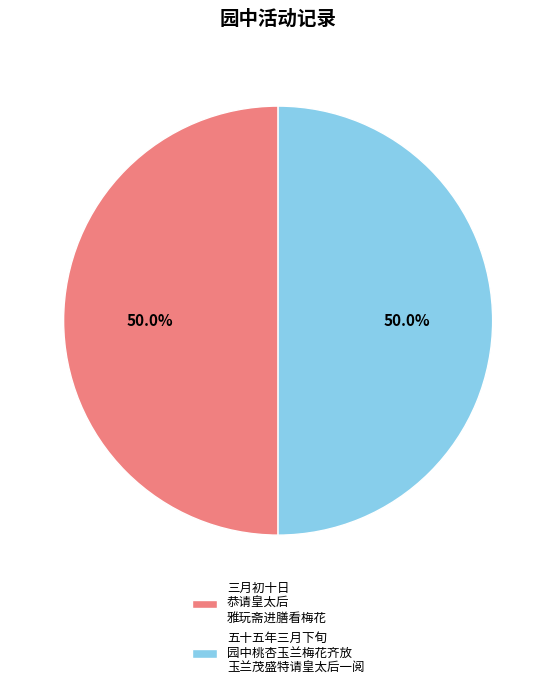

Approximately how many times larger is the value at 五十五年三月下旬 园中桃杏玉兰梅花齐放 玉兰茂盛特请皇太后一阅 compared to 三月初十日 恭请皇太后 雅玩斋进膳看梅花?

1.0